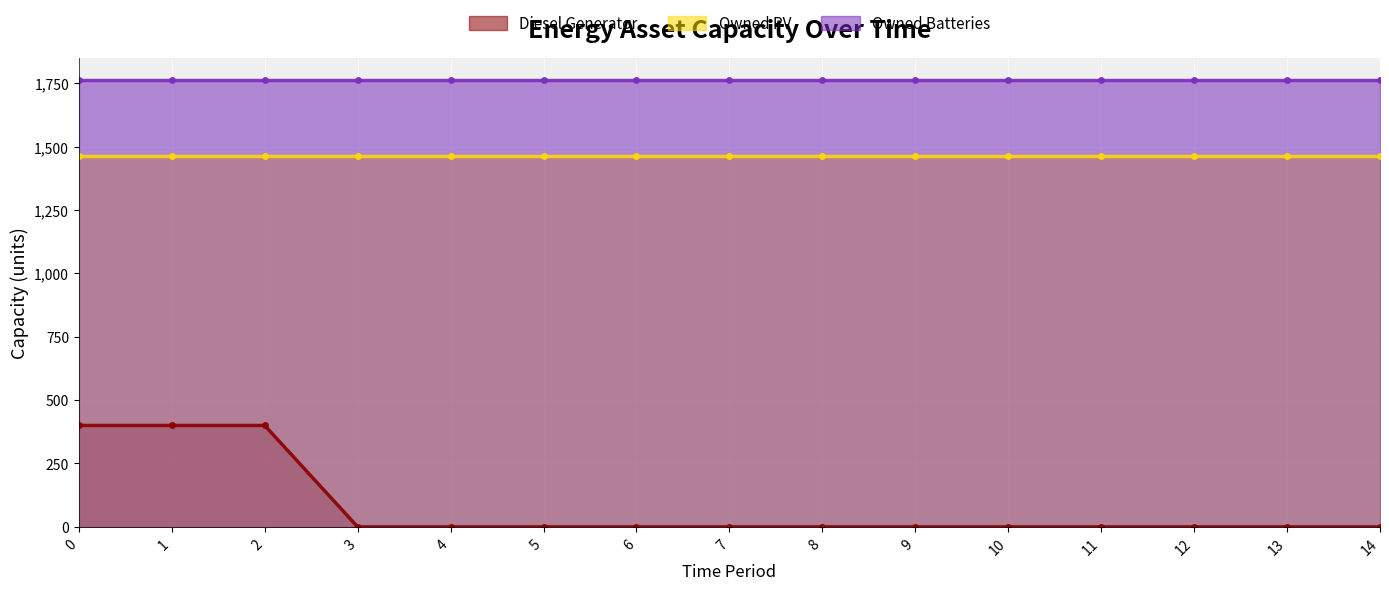

True or false: Owned PV and Owned Batteries cross at least once.

False